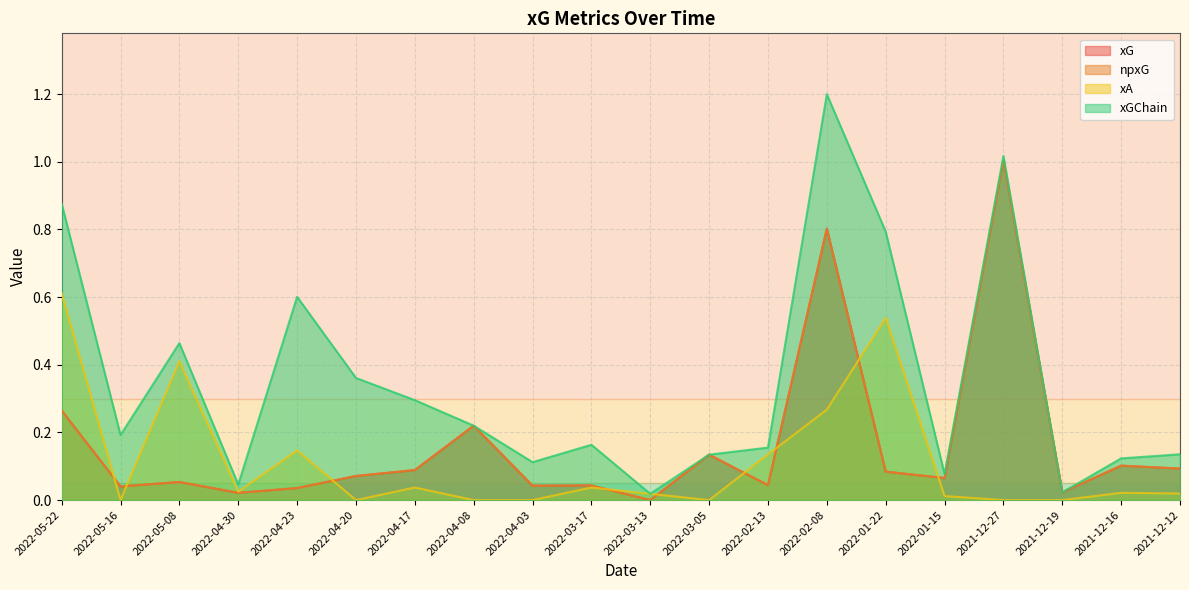

At which category does the chart reach its peak across all series?

2022-02-08